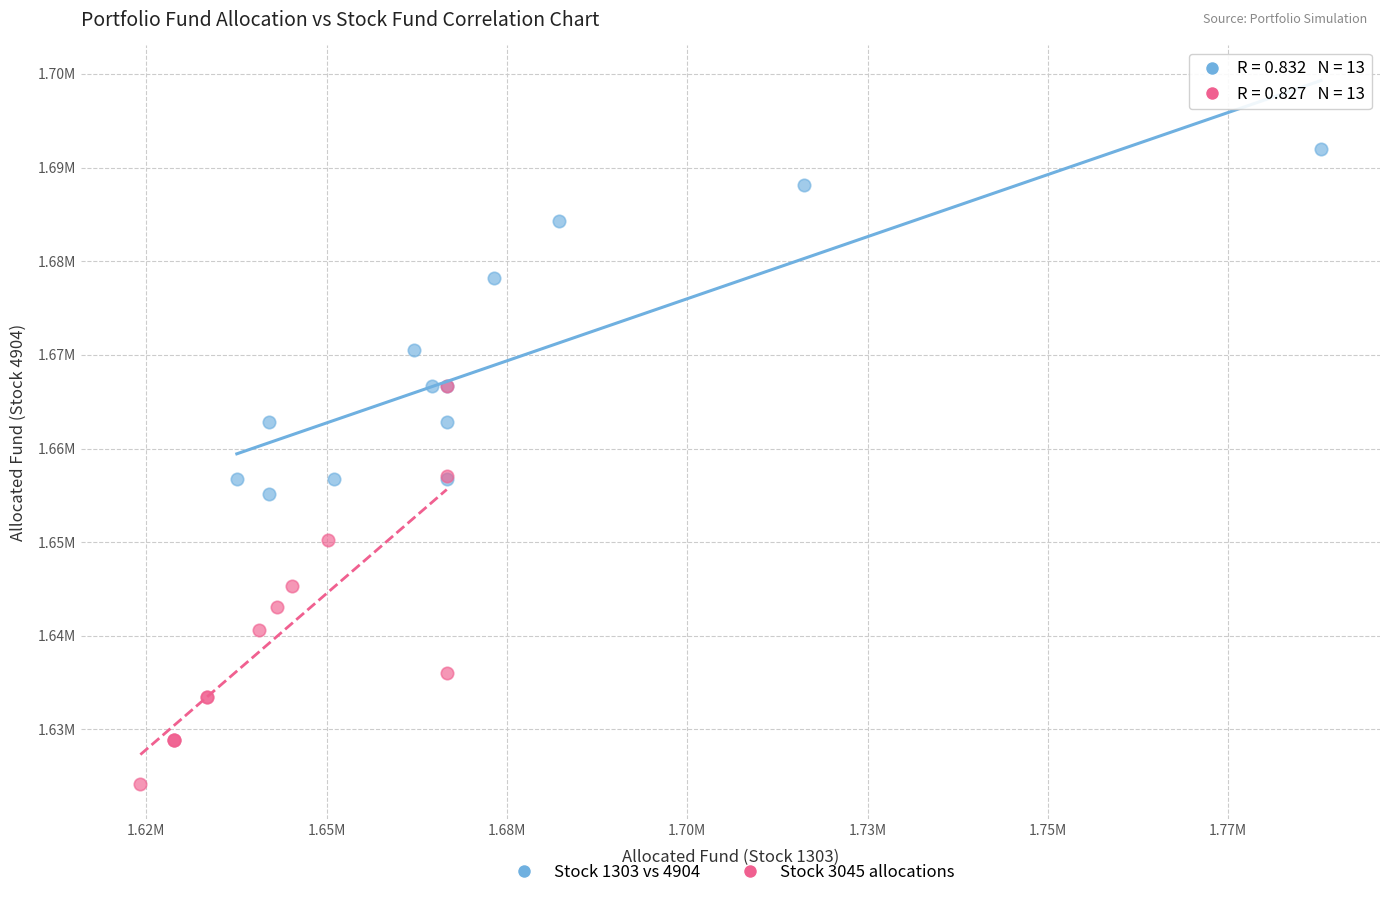

Which series contains the lowest Y value?

Stock 3045 allocations